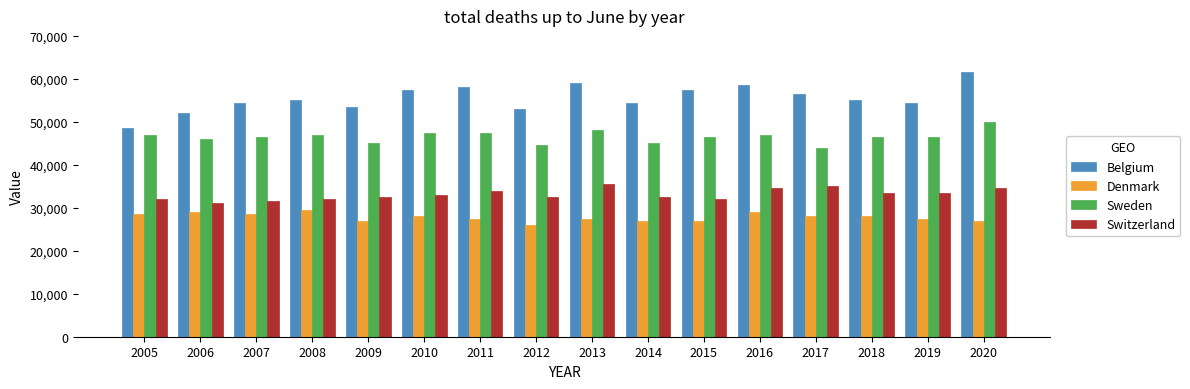

At how many categories does at least one series exceed 36345?

16